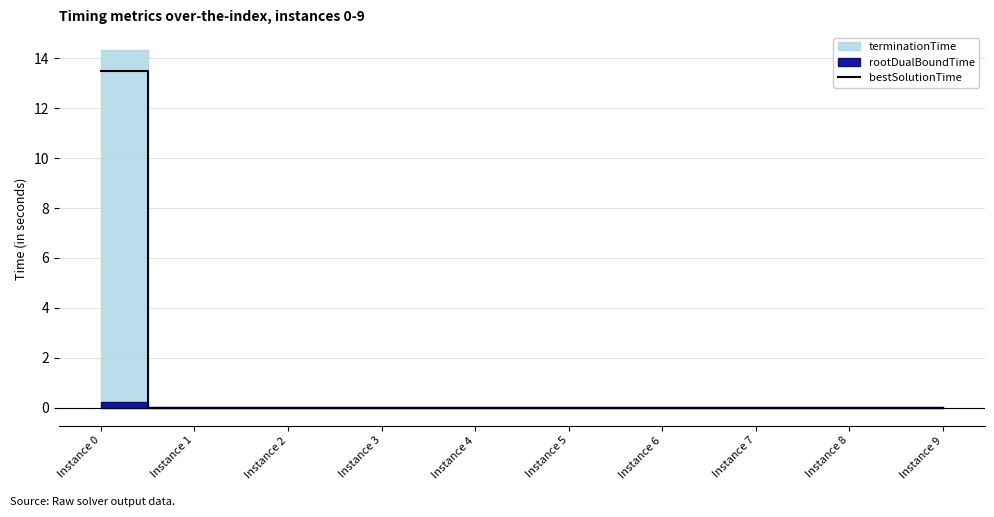

How many data points does each series have?

10